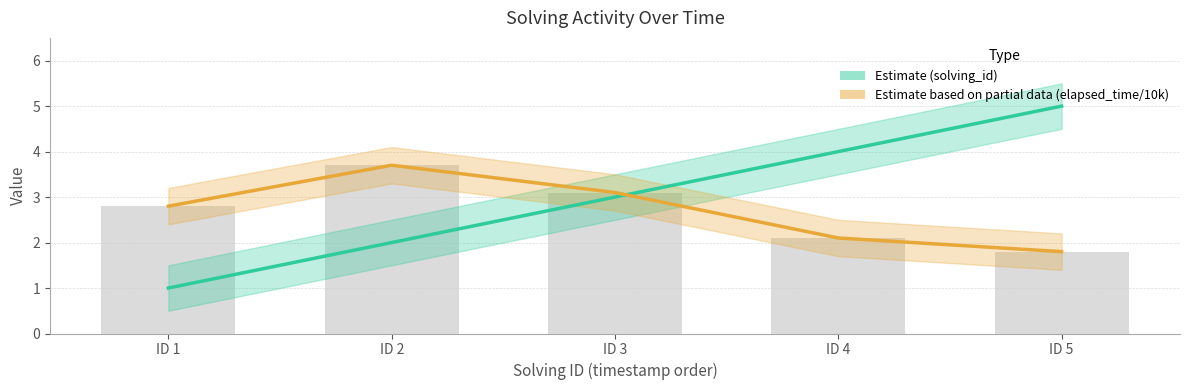

Rank the series by their average value, from highest to lowest.

Estimate (solving_id), Estimate based on partial data (elapsed_time/10000)